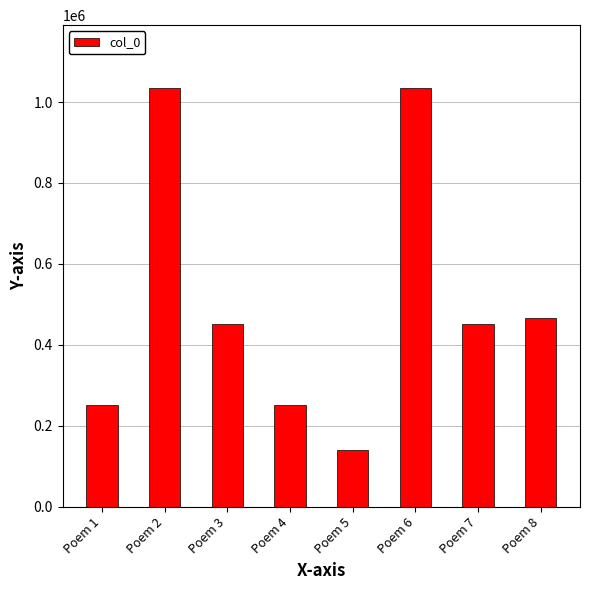

What is the difference between the maximum and minimum values?

894969